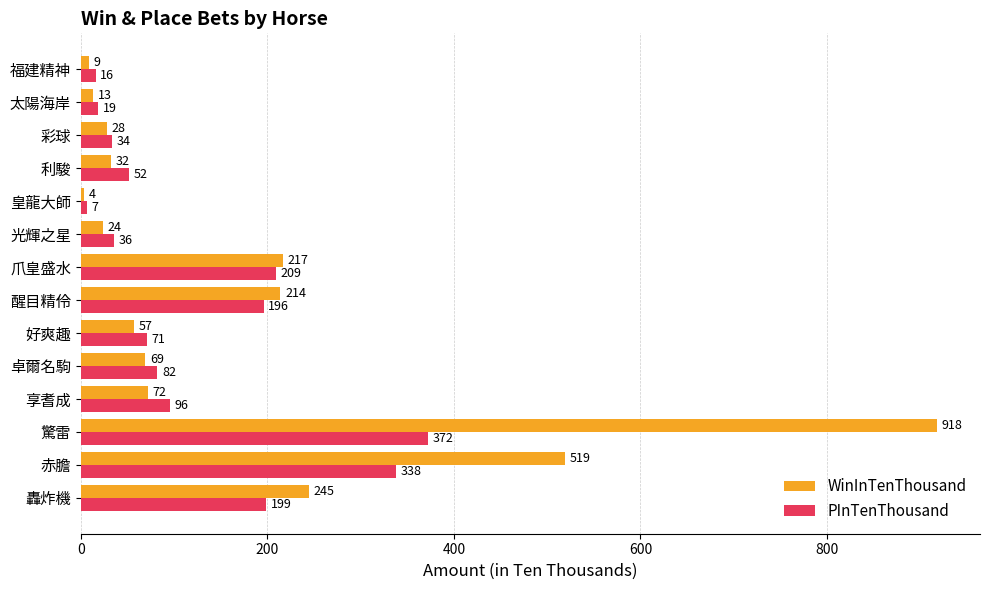

What is the sum of all PInTenThousand values?

1727